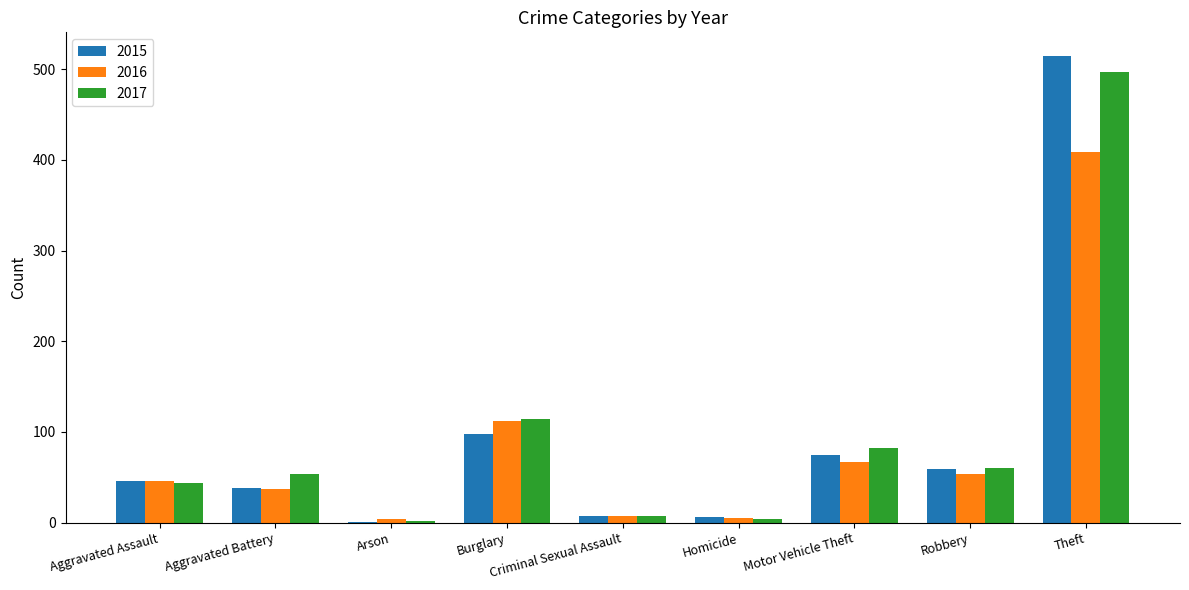

Are the bars grouped side by side (vs. stacked)?

Yes